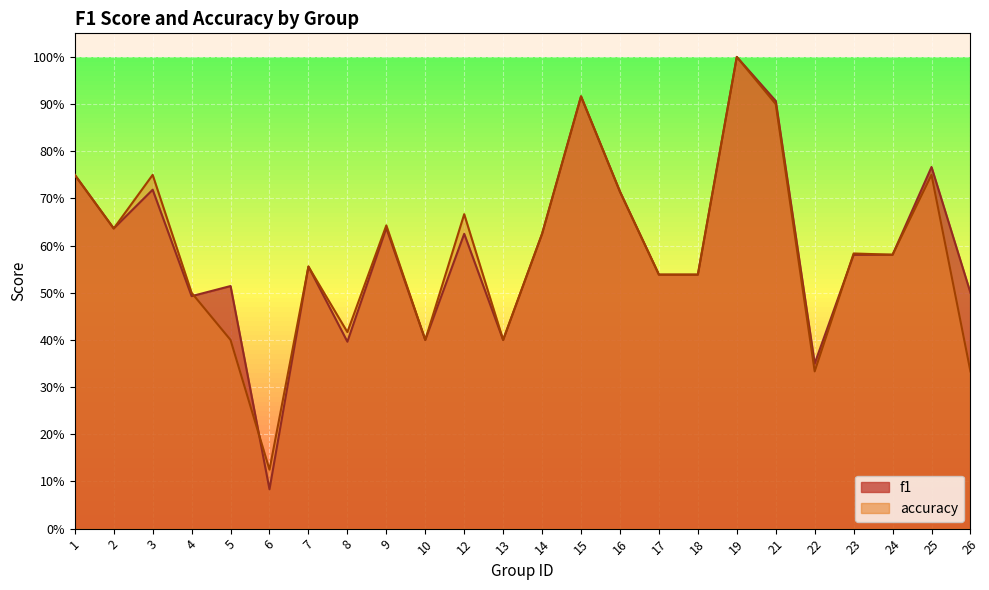

Which series has the largest total across all categories?

f1